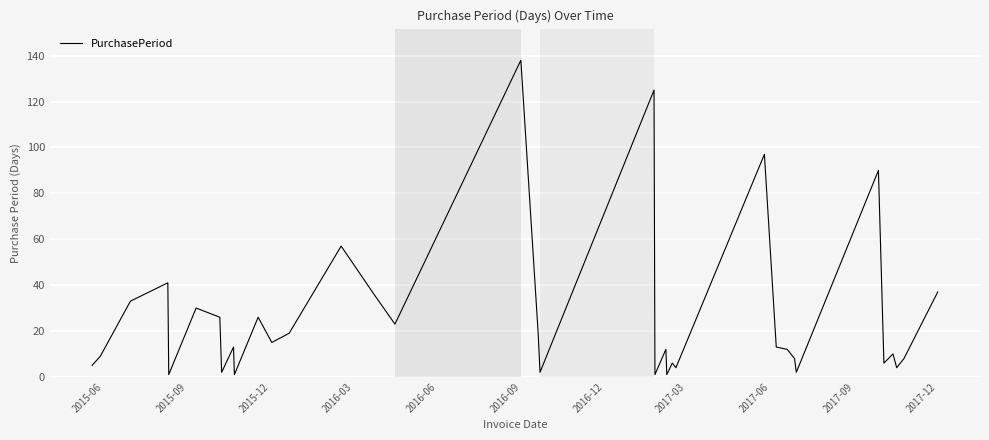

How many lines are shown in the chart?

1